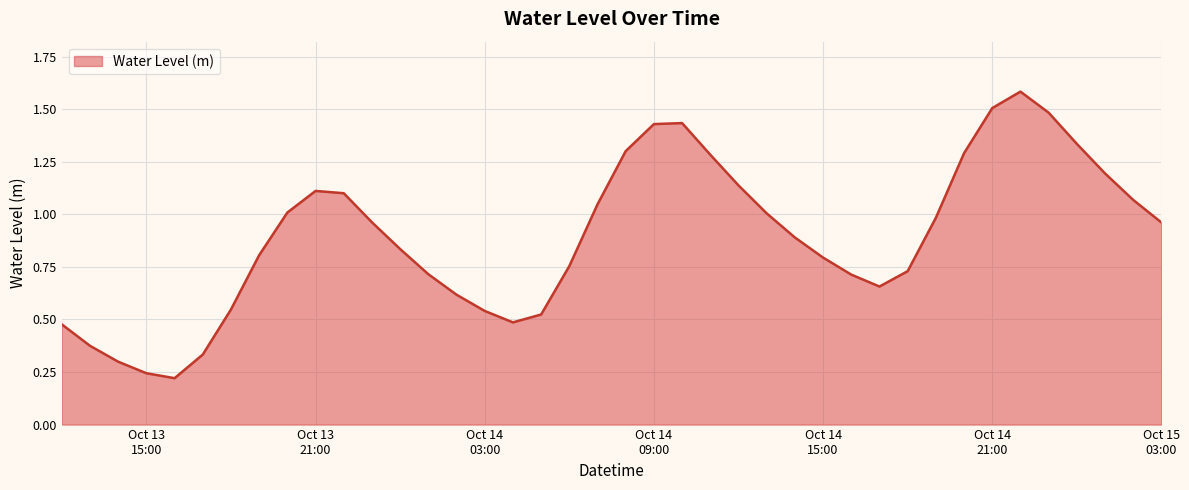

What is the maximum value shown in the chart?

1.6